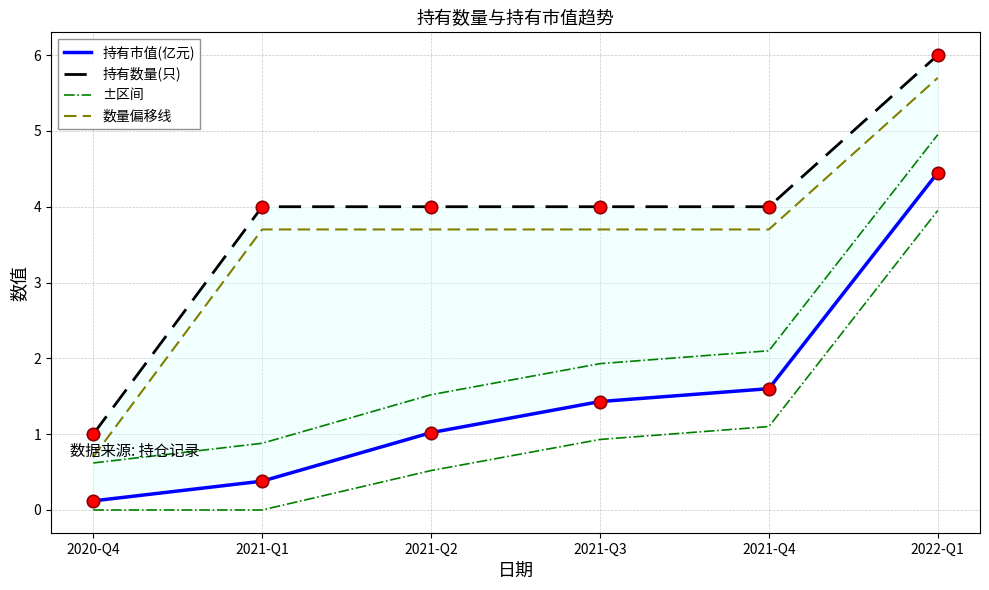

Which series has the largest total across all categories?

持有数量(只)